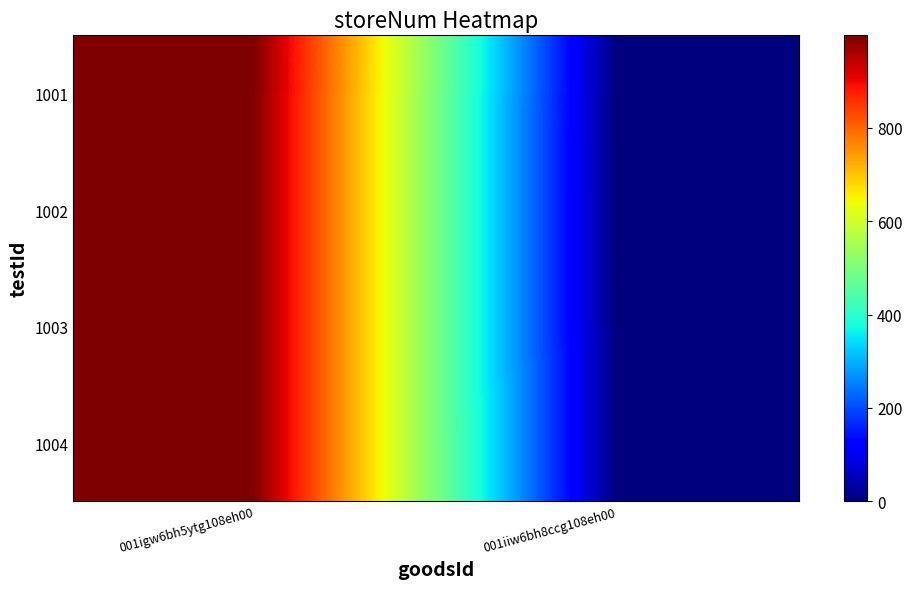

Which label corresponds to the largest value in the chart?

001igw6bh5ytg108eh00